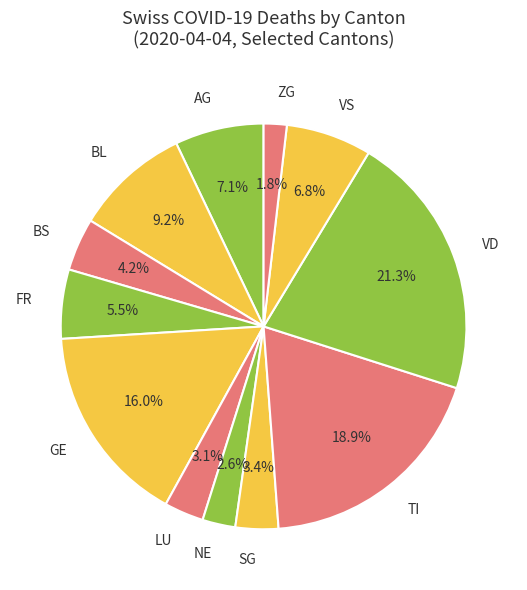

How many slices are in this pie chart?

12